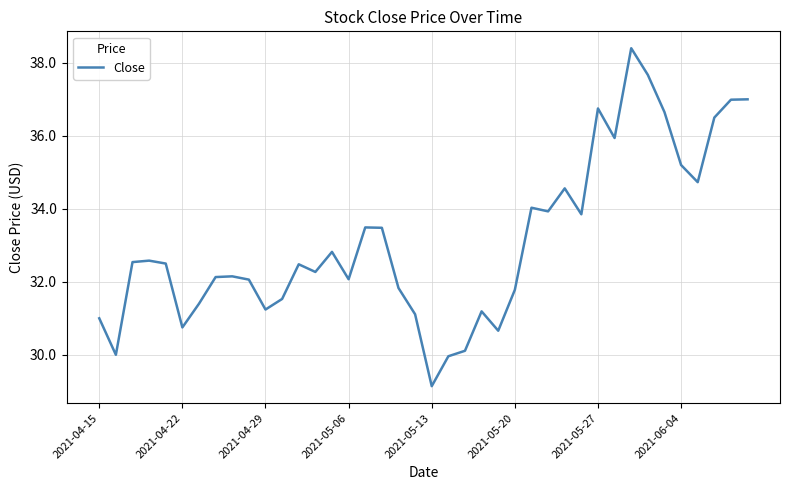

What is the minimum value shown in the chart?

29.1